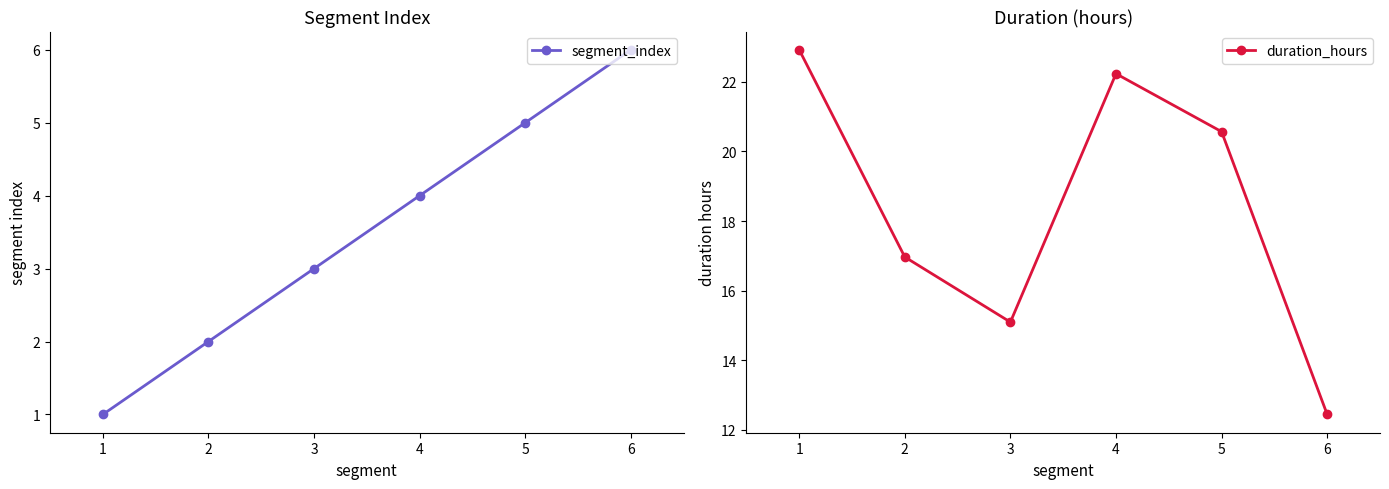

Rank the series at 0 from lowest to highest value.

segment_index, duration_hours